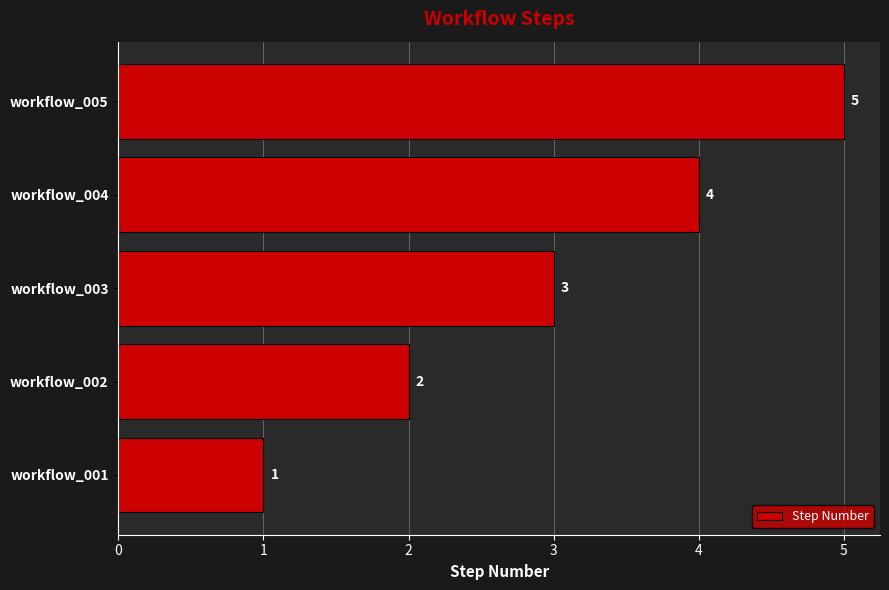

Between workflow_004 and workflow_005, which is larger?

workflow_005